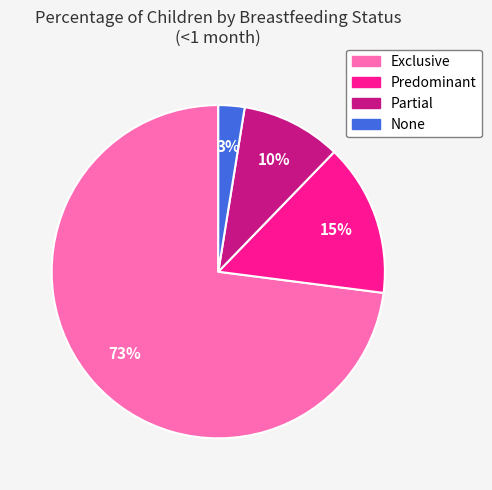

Which has a higher value, None or Partial?

Partial